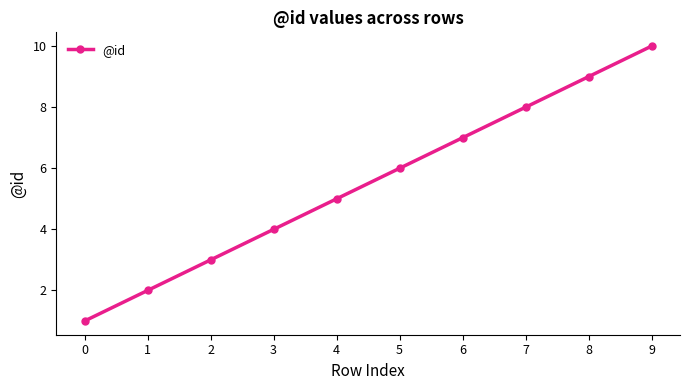

Does the chart display data point markers on the line(s)?

Yes